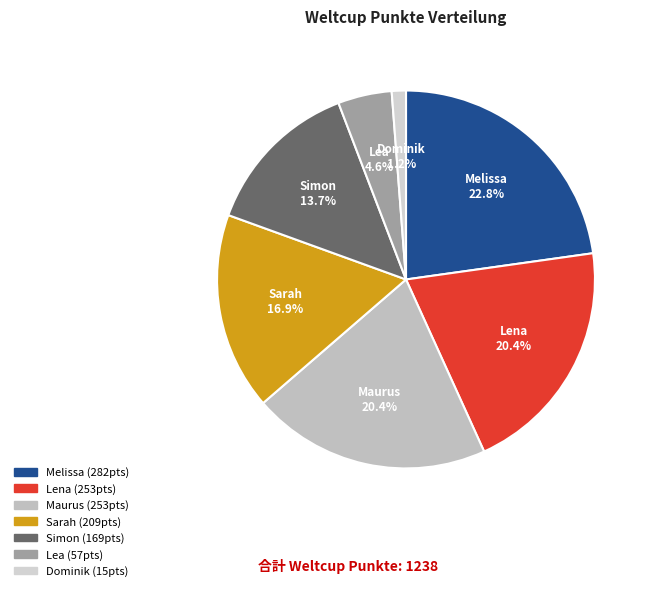

Is Dominik the majority of the pie?

No